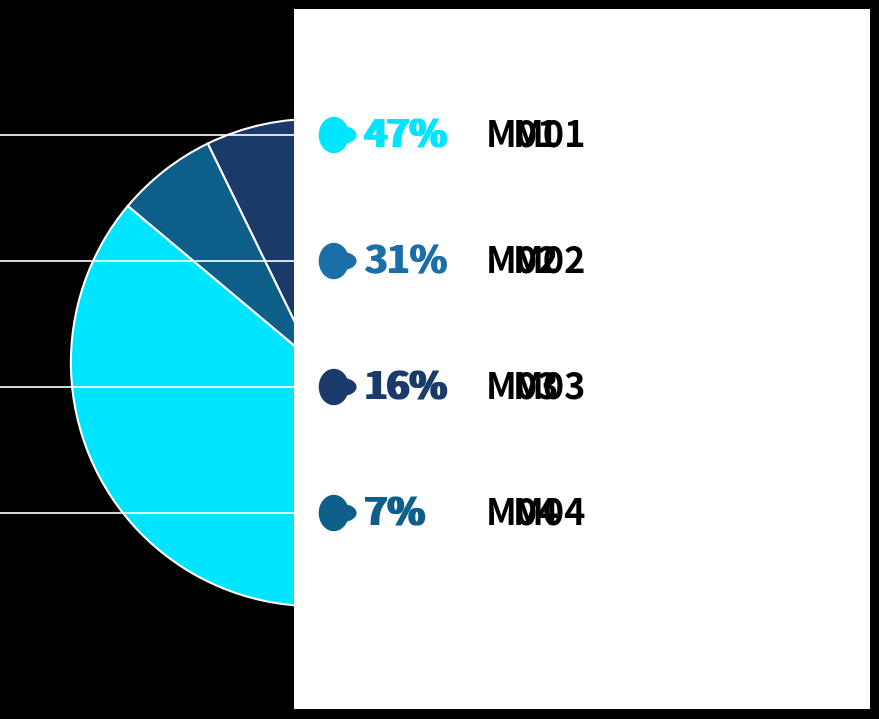

Count the number of slices in the pie.

4